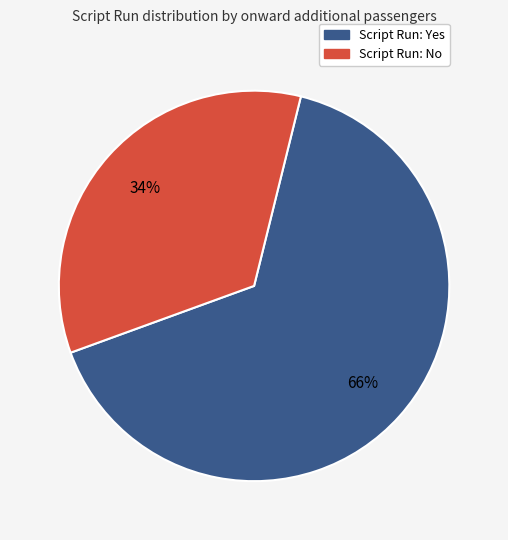

Is there any slice that represents more than half of the pie?

Yes